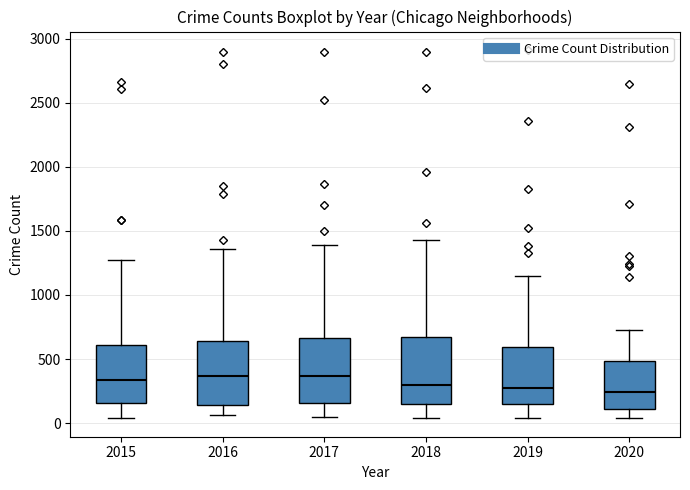

Reading left to right, read every box against the y-axis: the position of its median line, the range the box covers, and the ends of its whiskers. The values are not printed on the chart, so give them approximately, as read against the axis.

2015: median 350, box 150 to 600, whiskers 50 to 1250
2016: median 350, box 150 to 650, whiskers 50 to 1350
2017: median 350, box 150 to 650, whiskers 50 to 1400
2018: median 300, box 150 to 700, whiskers 50 to 1450
2019: median 250, box 150 to 600, whiskers 50 to 1150
2020: median 250, box 100 to 500, whiskers 50 to 750